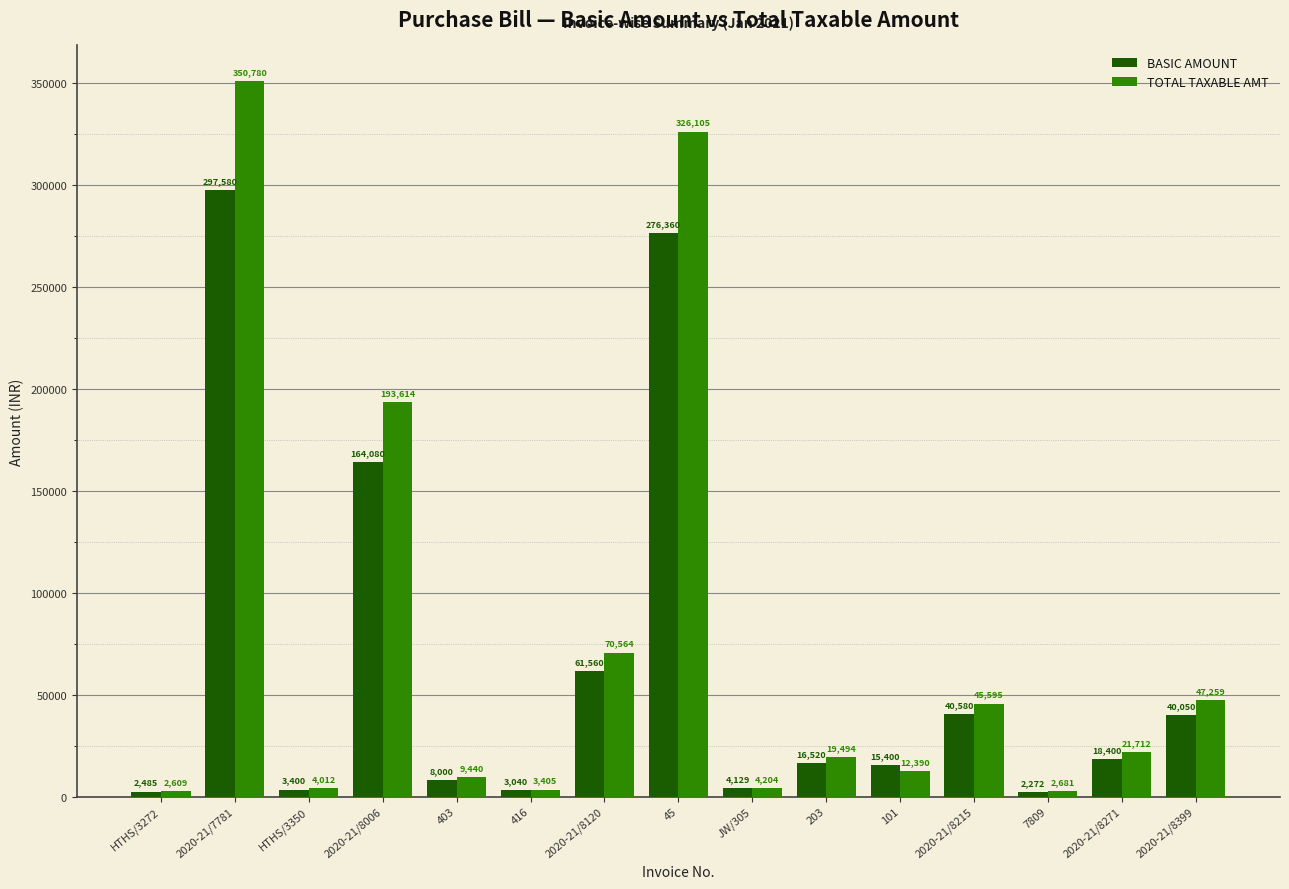

How many distinct data groups are displayed?

2